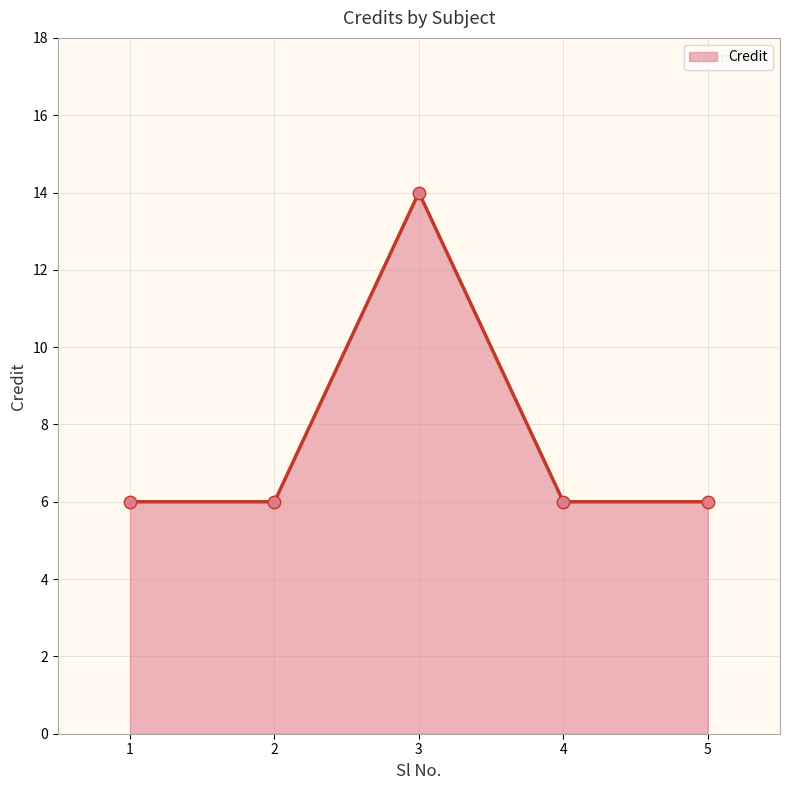

Between 4 and 1, which is larger?

4